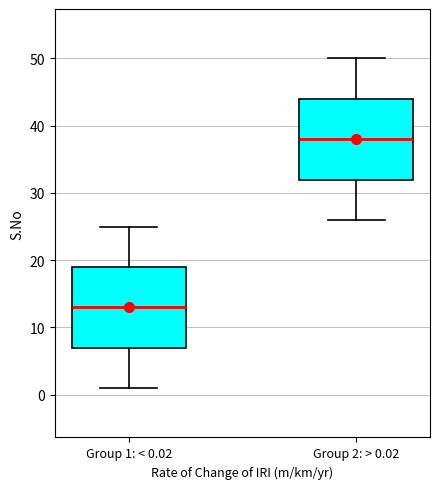

Where is the lower edge of the box for Group 2: > 0.02 on the y-axis? The values are not printed on the chart, so give them approximately, as read against the axis.

32